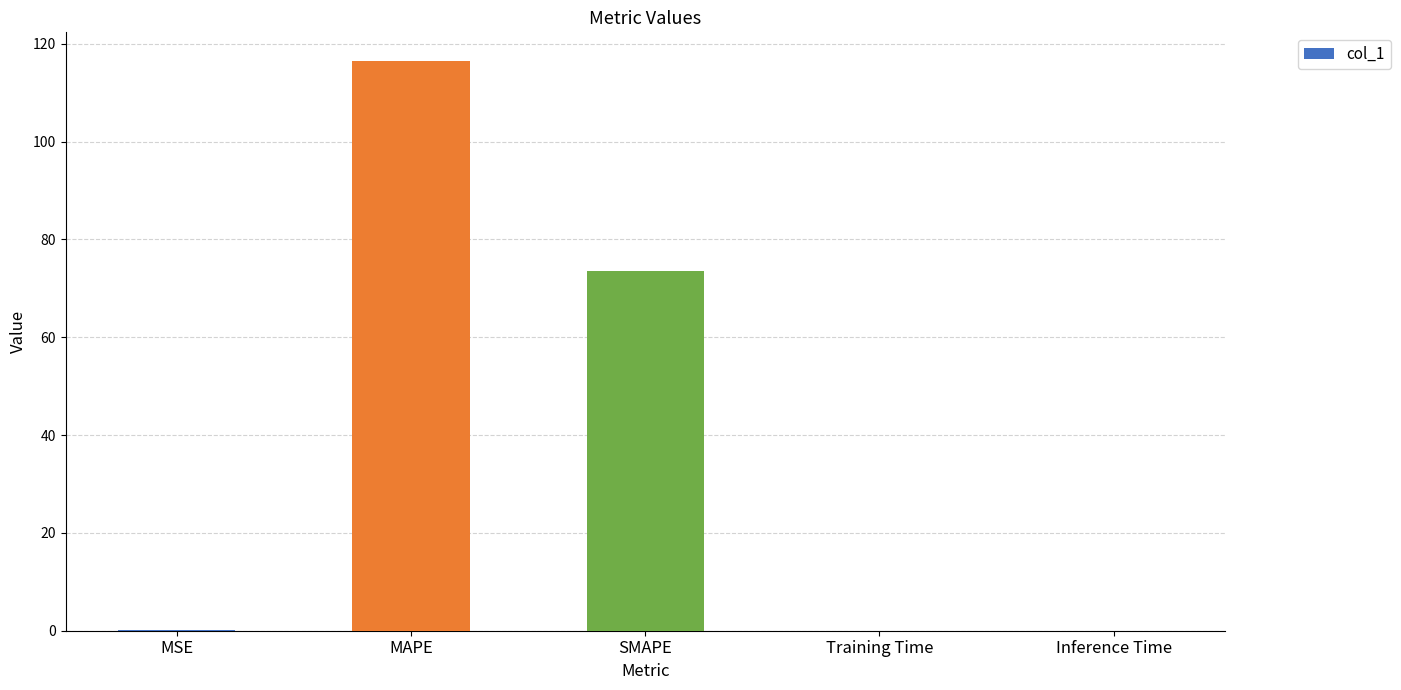

Between SMAPE and Training Time, which is larger?

SMAPE